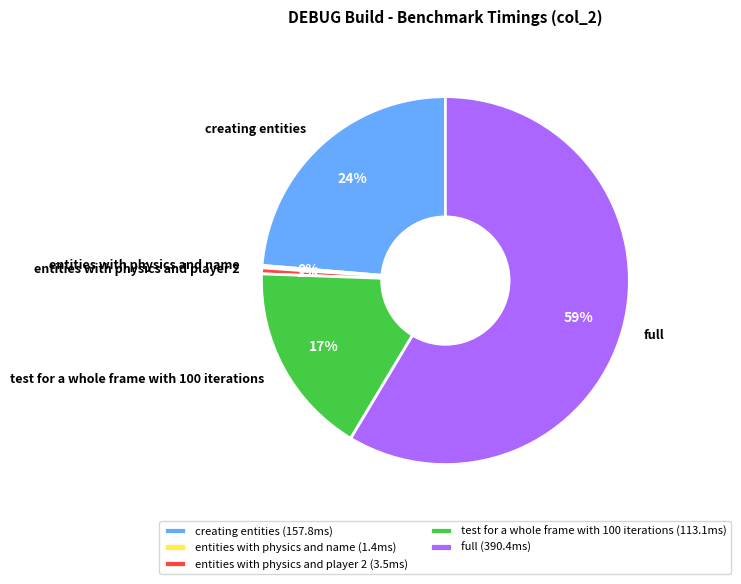

To the nearest percent, what portion does entities with physics and player 2 represent?

1%